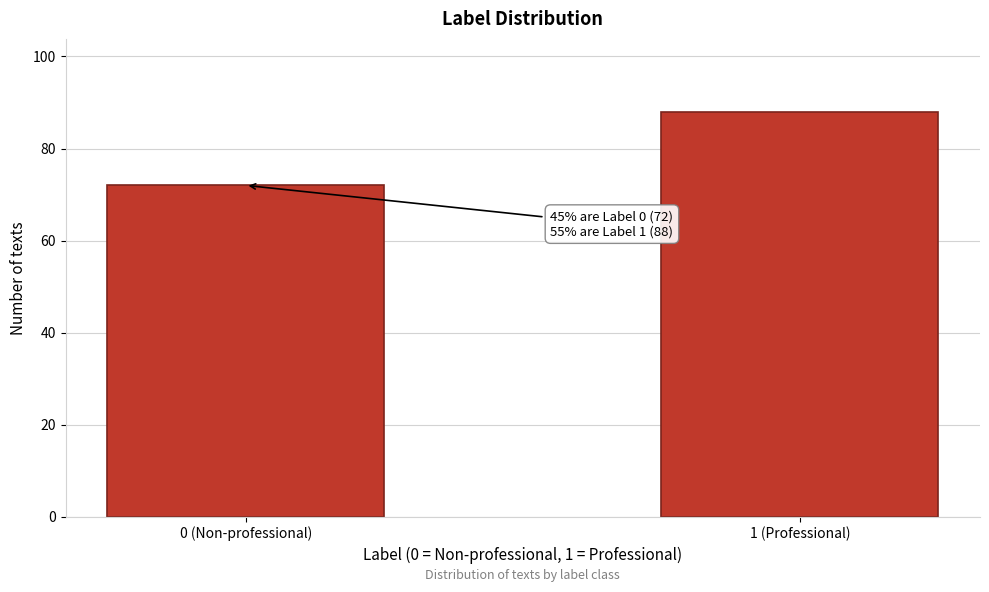

Reading right to left, transcribe all the data shown in this chart.

1 (Professional)=88	0 (Non-professional)=72